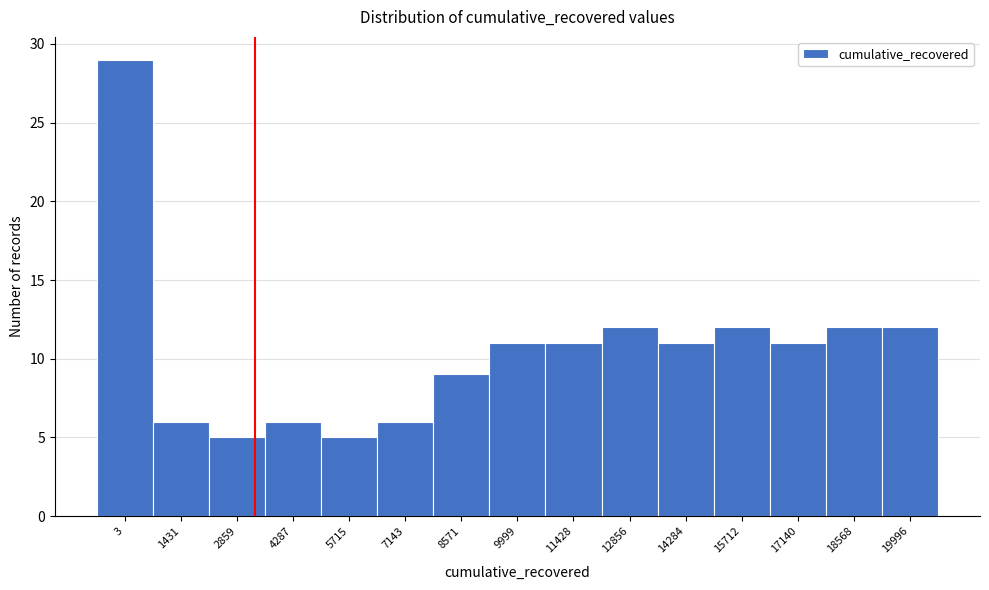

Reading left to right, list all the values displayed in this chart.

29	6	5	6	5	6	9	11	11	12	11	12	11	12	12